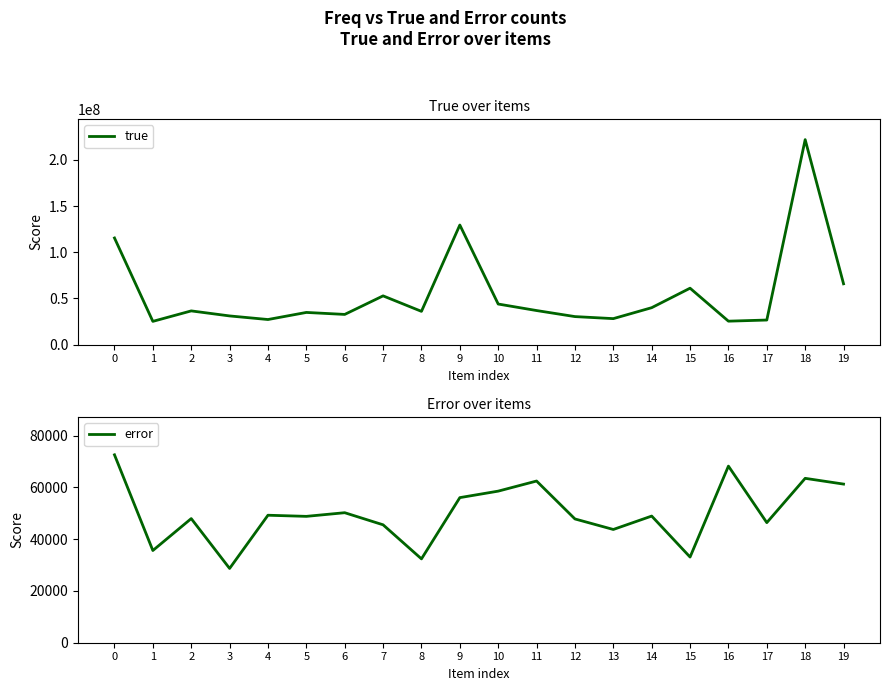

The value of true at 12 is 53859485. True or false?

False